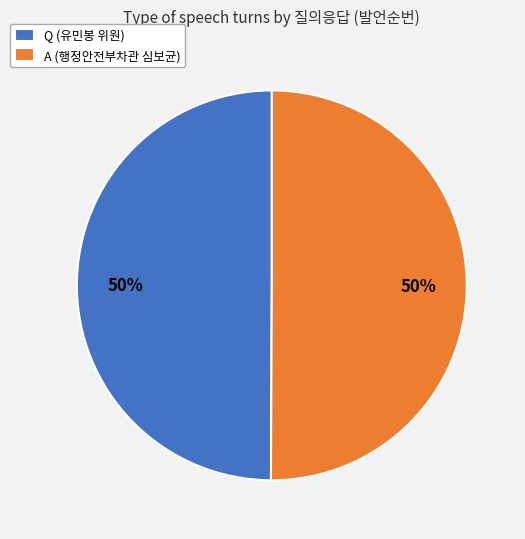

The A (행정안전부차관 심보균) slice represents 50% of the pie. True or false?

True